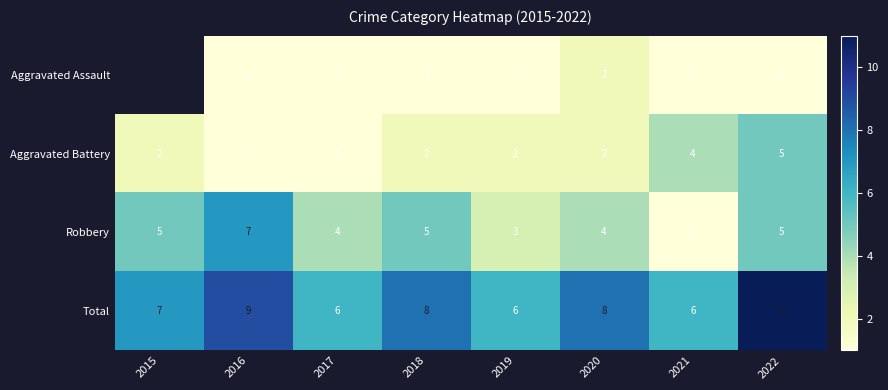

What is the difference between the Robbery values at 2022 and 2021?

4.0